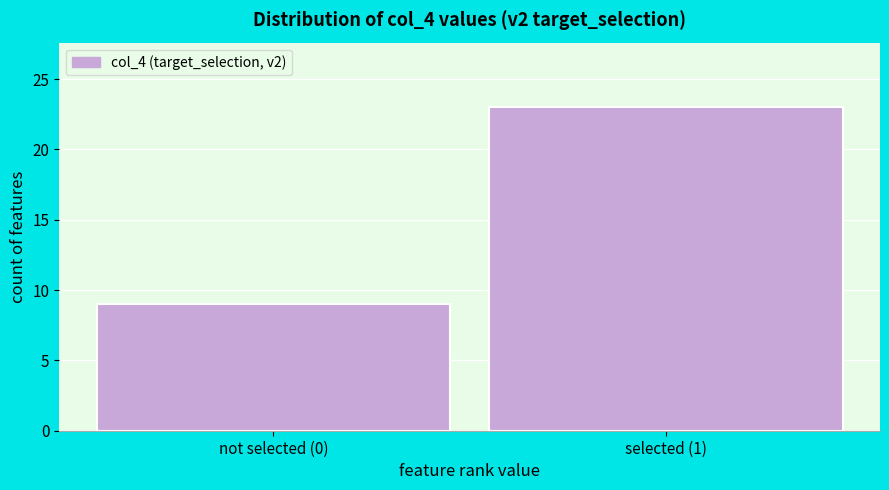

Reading right to left, what are all the values shown in this chart?

selected (1)=23	not selected (0)=9